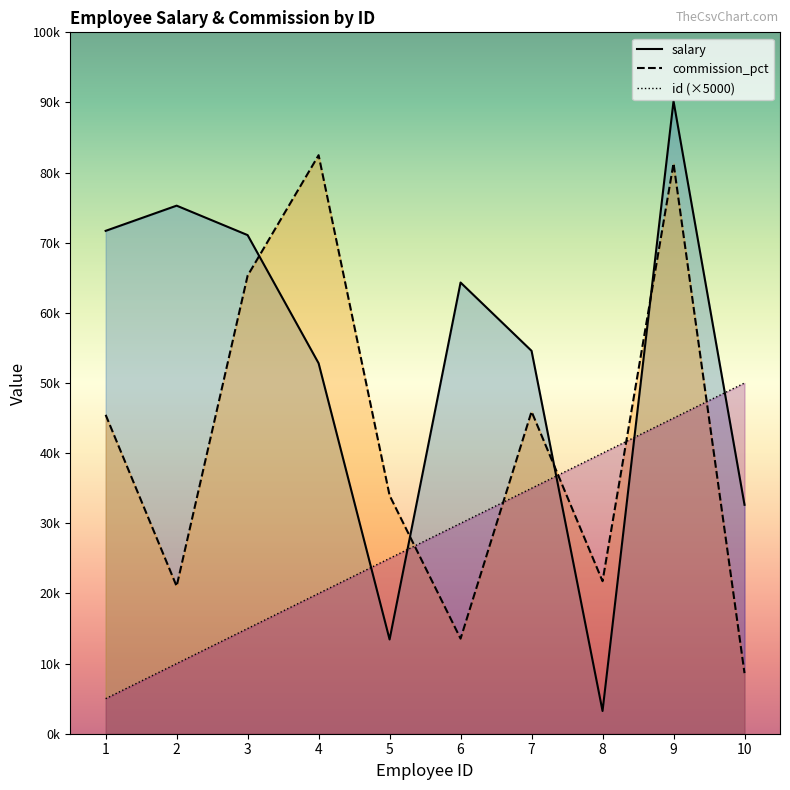

What is the minimum value shown in the chart?

3244